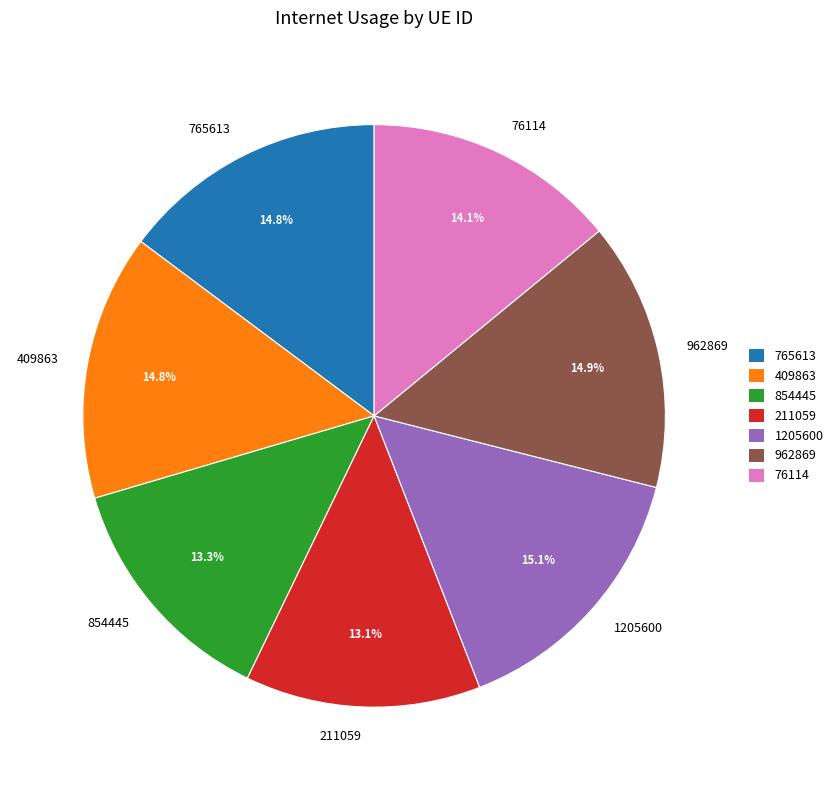

Combined, do 211059 and 409863 account for over 50%?

No